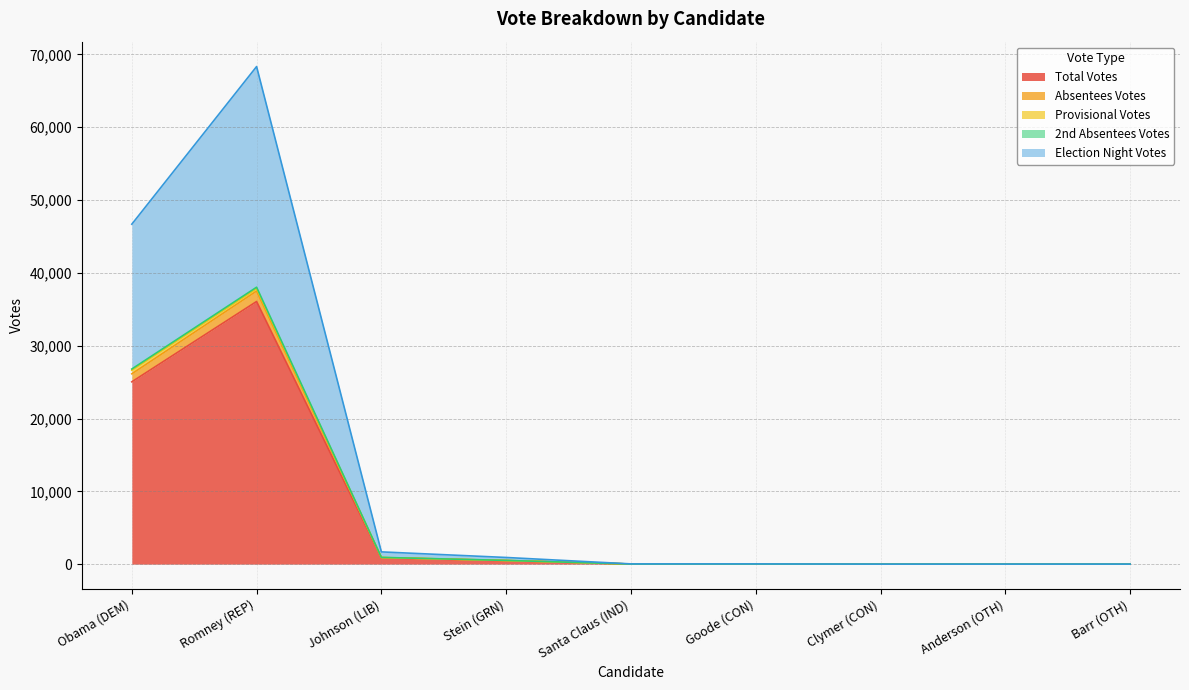

What is the value of the Election Night Votes point at the 6th from the left?

34